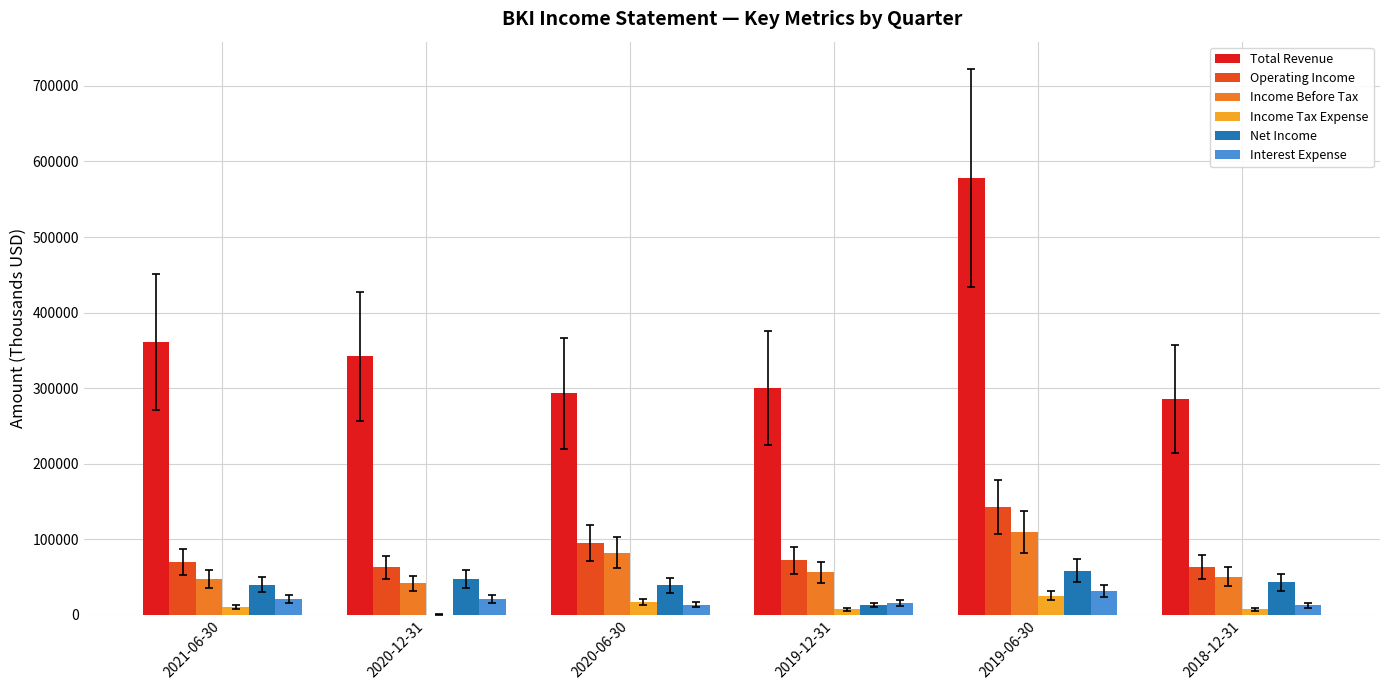

Is the value of Operating Income at 2018-12-31 greater than the value of Total Revenue at 2018-12-31?

No